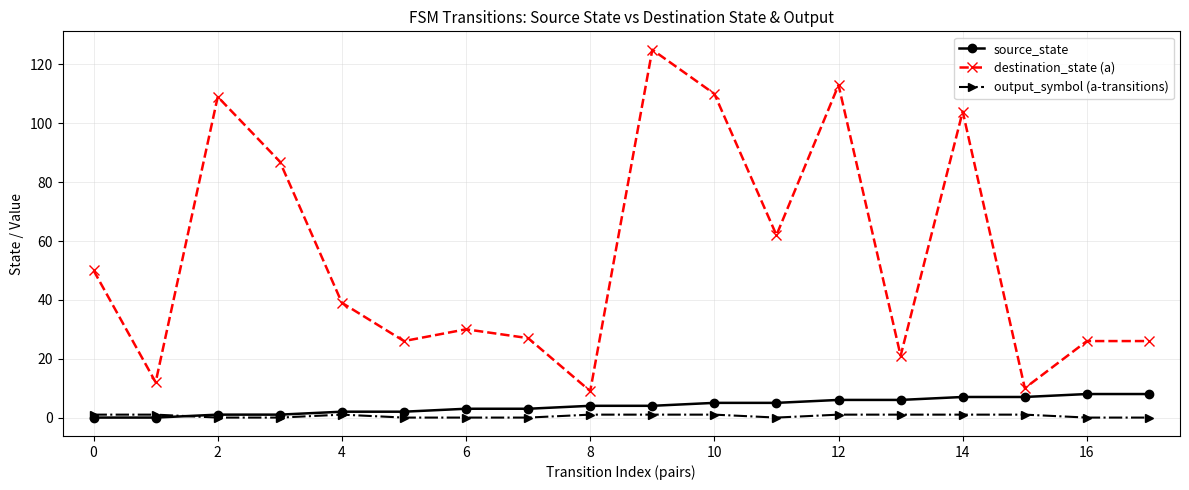

Which series has the largest total across all categories?

destination_state (a)